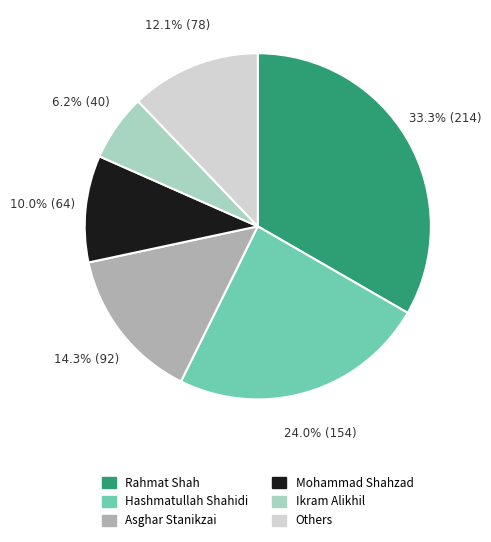

Does any single category account for the majority?

No